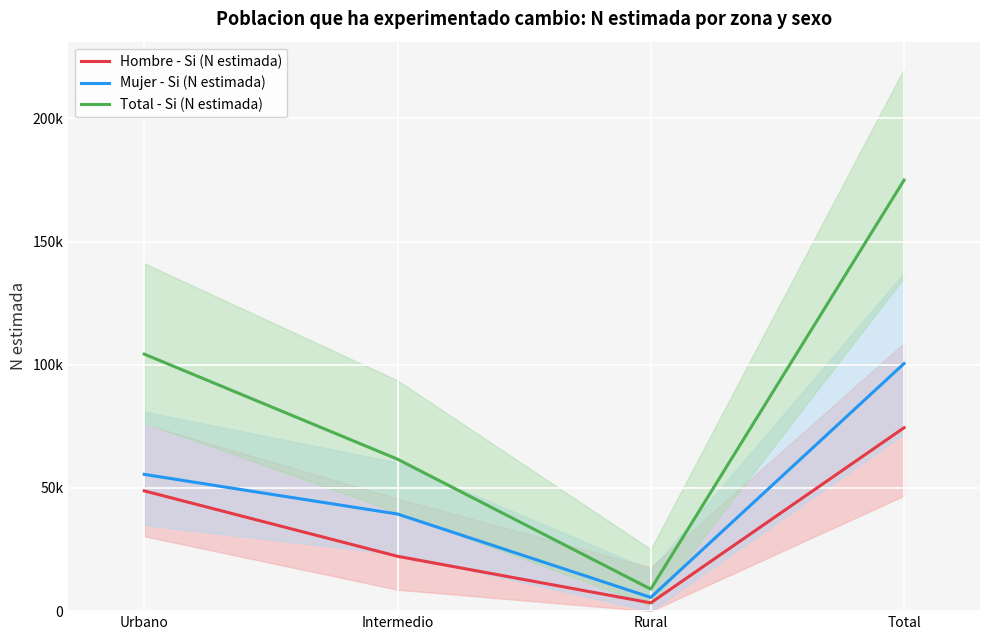

What position from the right is Urbano?

4